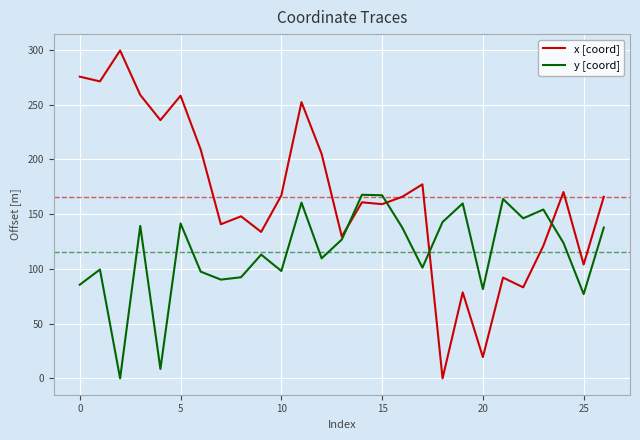

Which series has the widest spread of values?

x [coord]